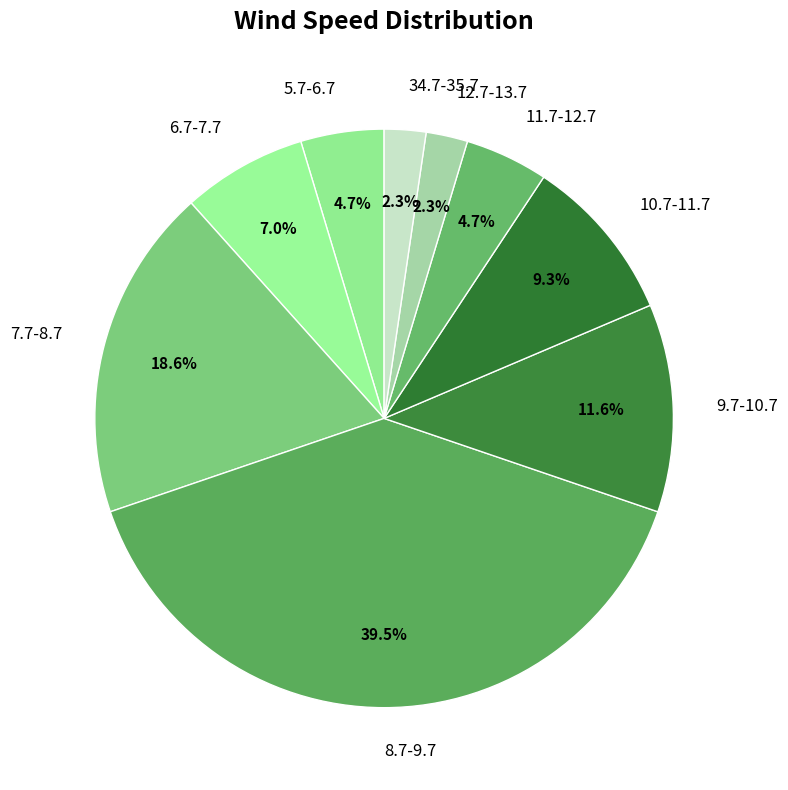

Combined, do 11.7-12.7 and 12.7-13.7 account for over 50%?

No